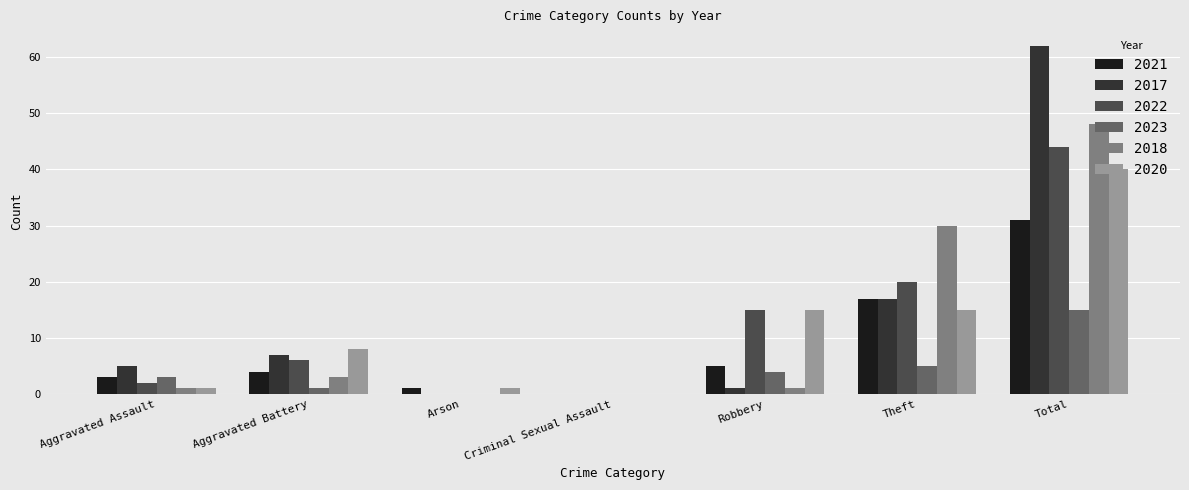

Which label corresponds to the largest value in the chart?

Total